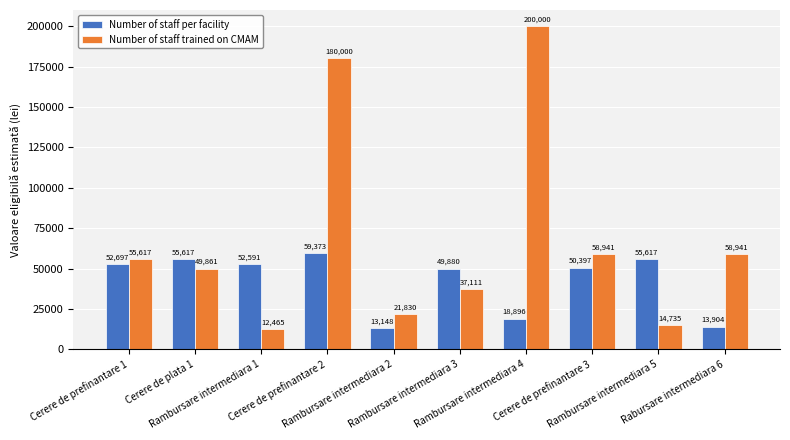

What is the difference between the second highest and second lowest values in the Number of staff per facility series?

41713.1